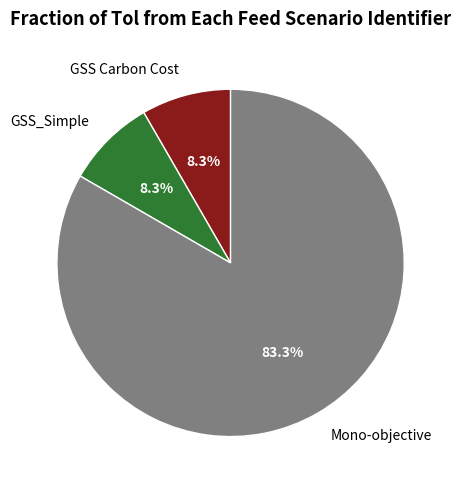

Do Mono-objective and GSS_Simple together represent more than half of the pie?

Yes